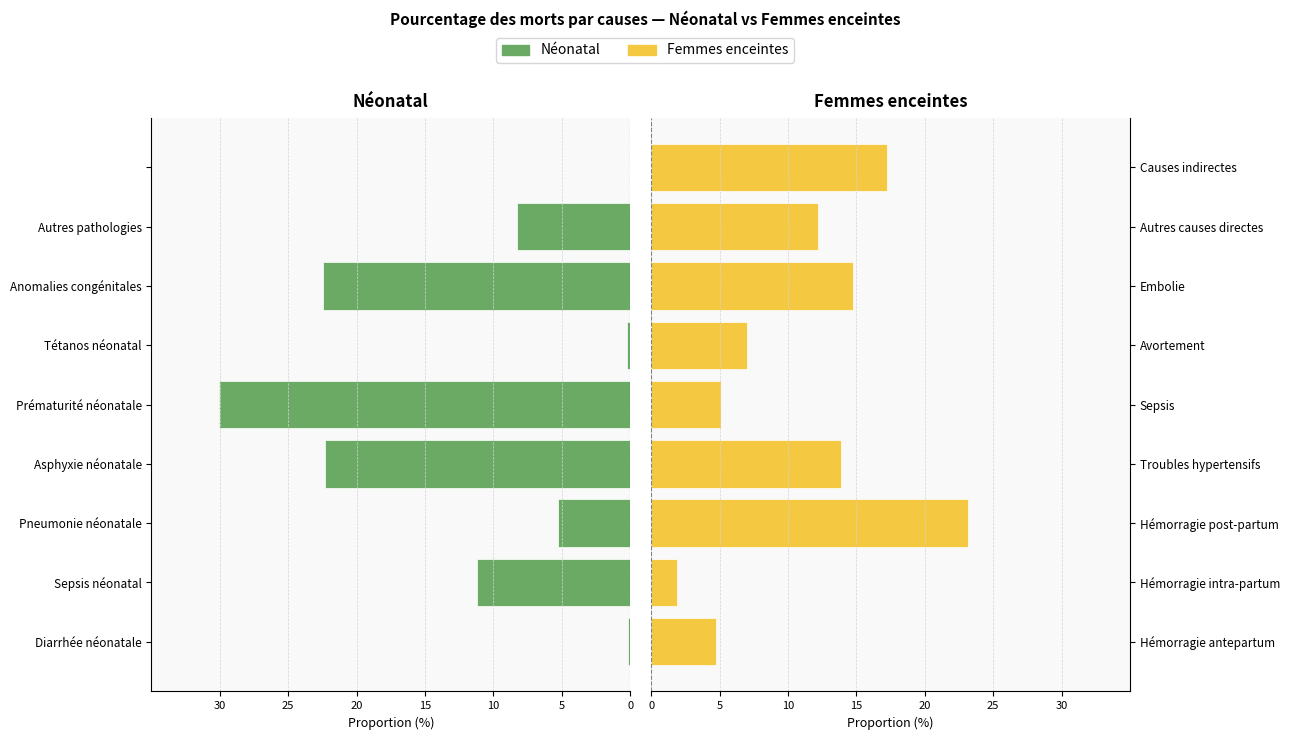

What is the difference between the maximum and minimum values in the Néonatal series?

30.0